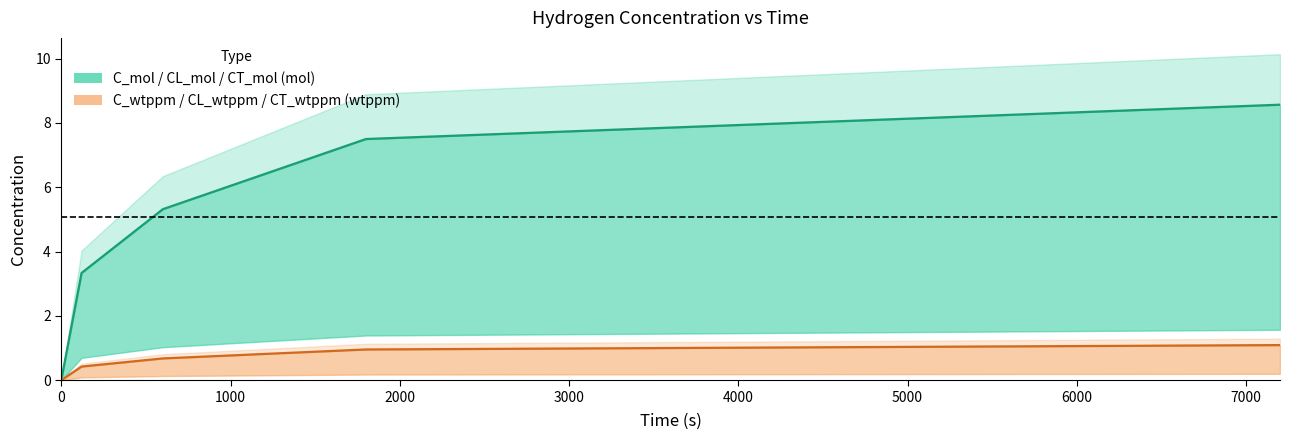

True or false: CT_wtppm and CT_mol cross at least once.

False